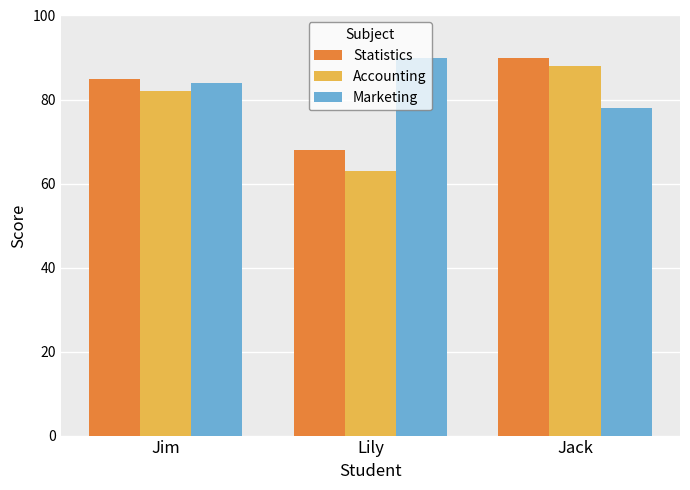

What position from the right is Jim?

3